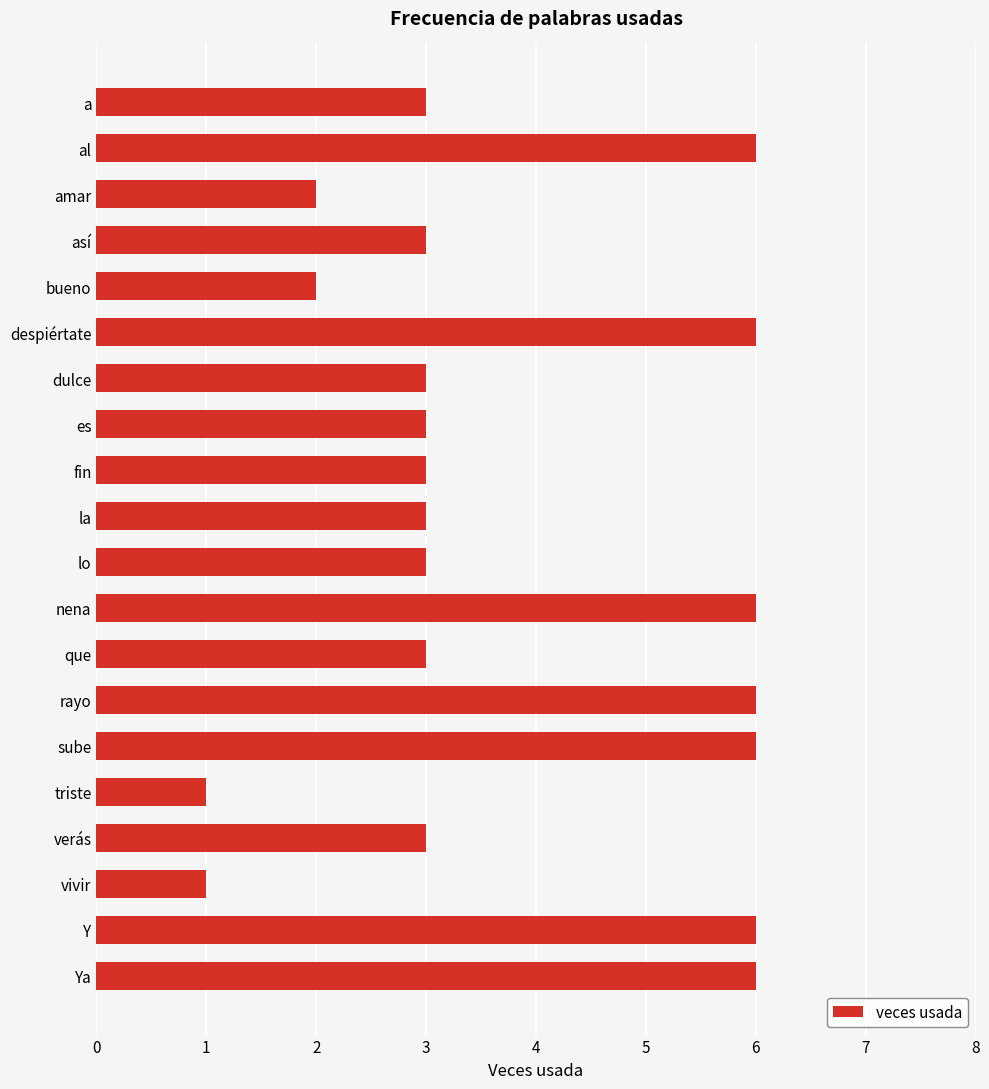

Between bueno and así, which is larger?

así